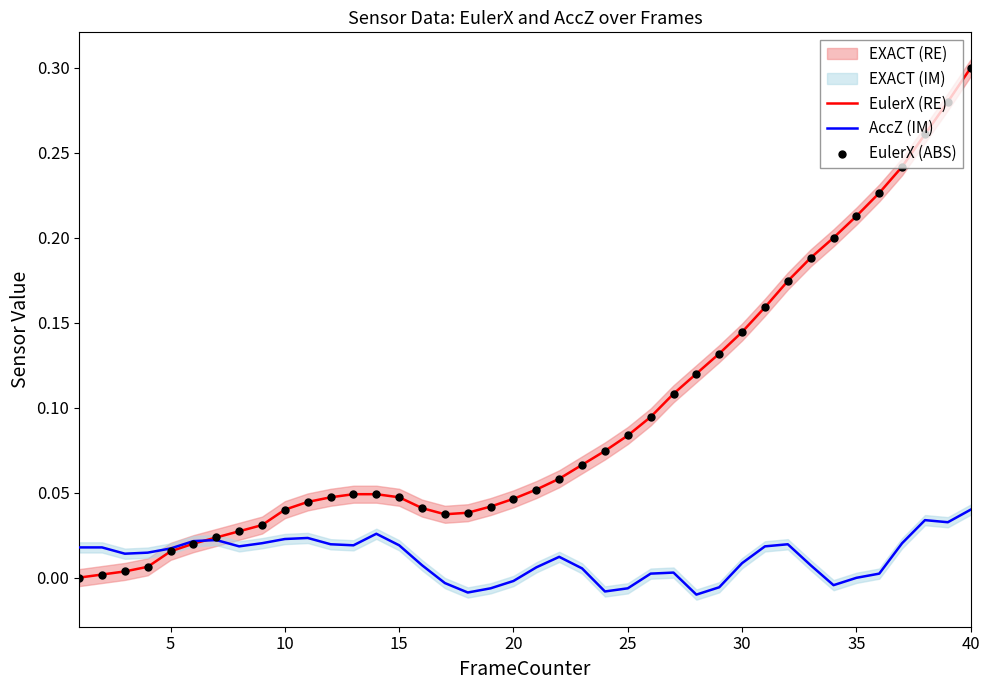

Which series has the widest spread of Y values?

EulerX (RE)